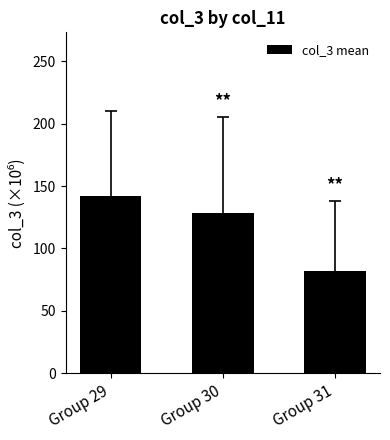

Where does the data first go above 128?

Group 29